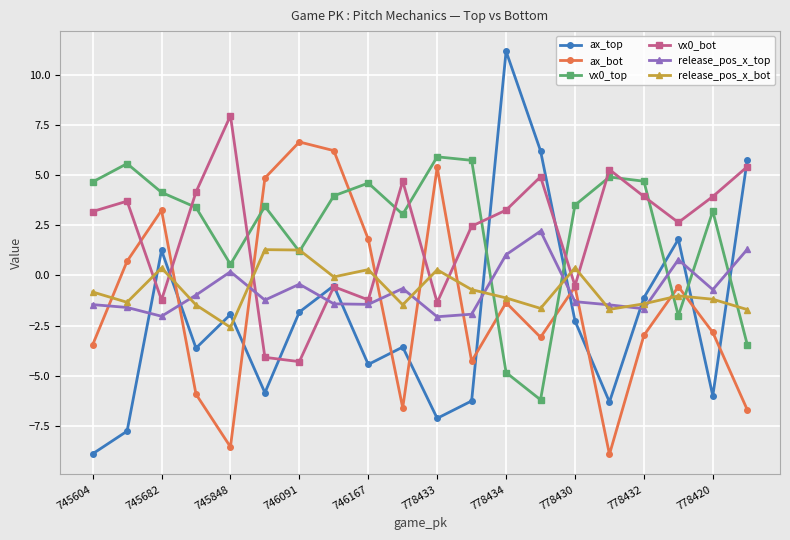

What is the lowest value of the vx0_top series?

-6.2